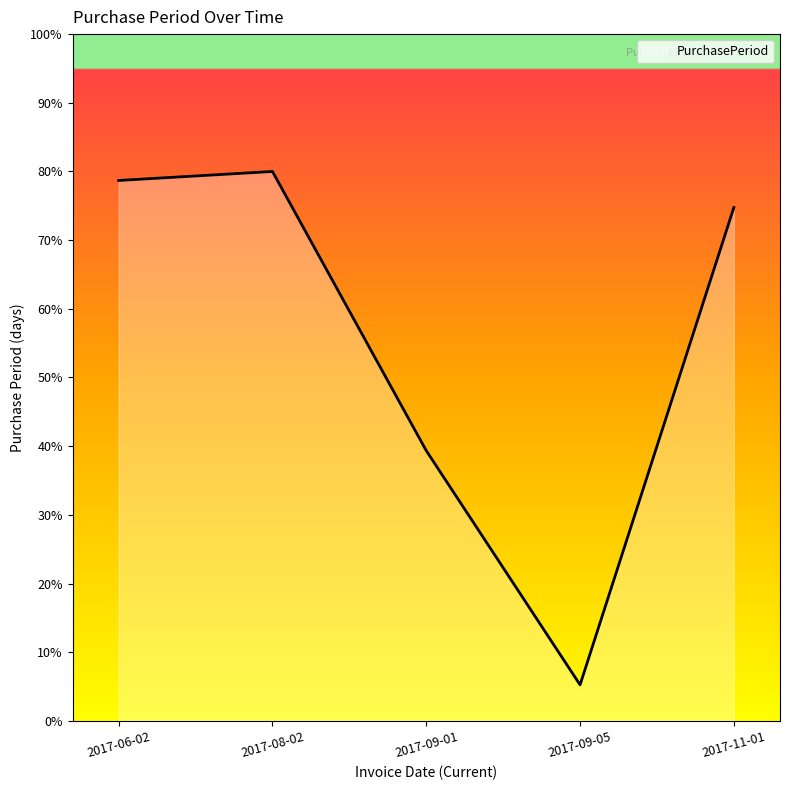

What is the sum of all values?

278.0